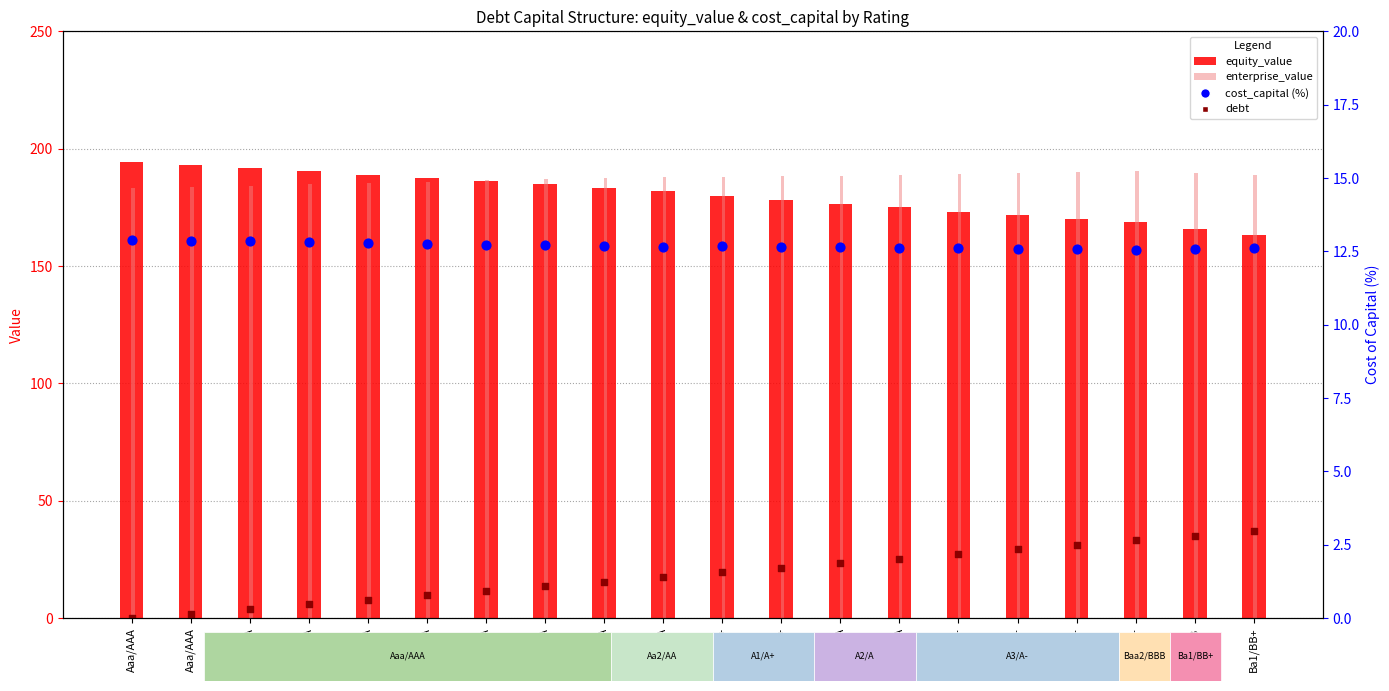

Which series contains the lowest Y value?

debt